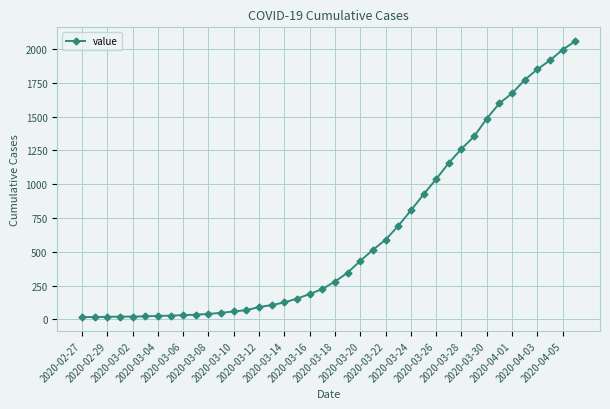

How many lines are shown in the chart?

1